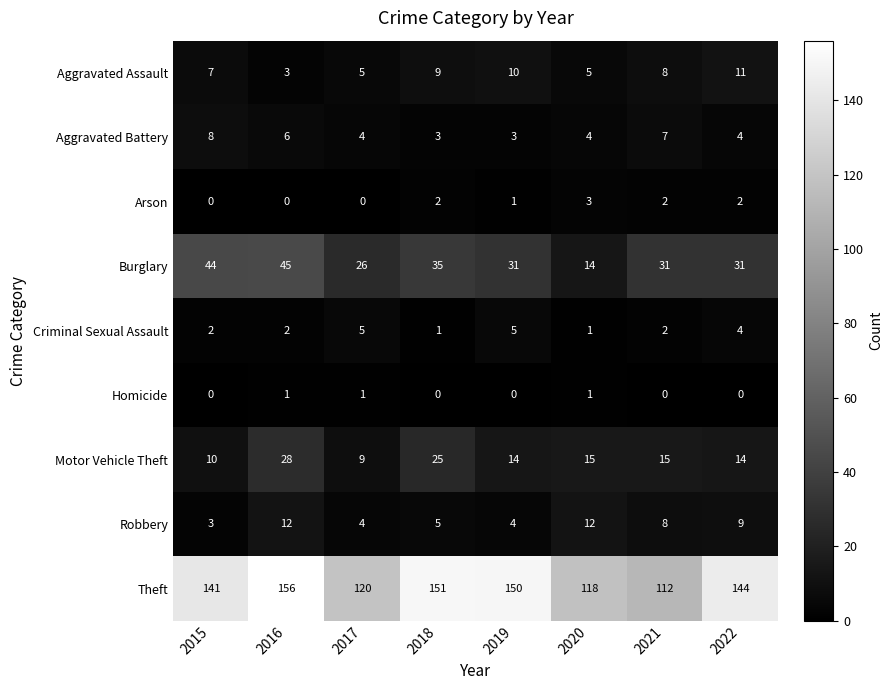

Which series has the largest range (max minus min)?

Theft